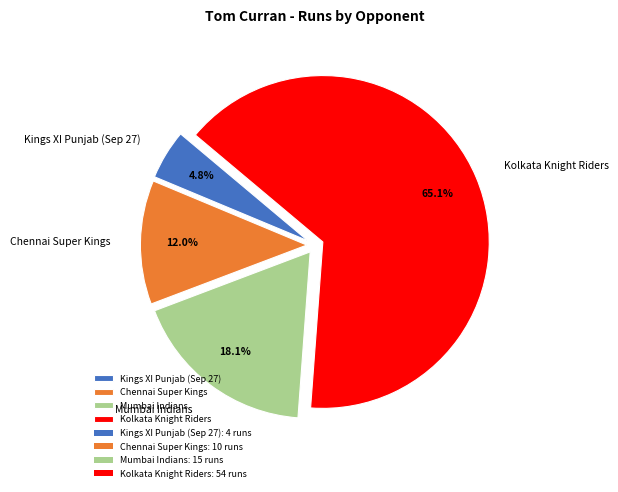

How many slices are in this pie chart?

4